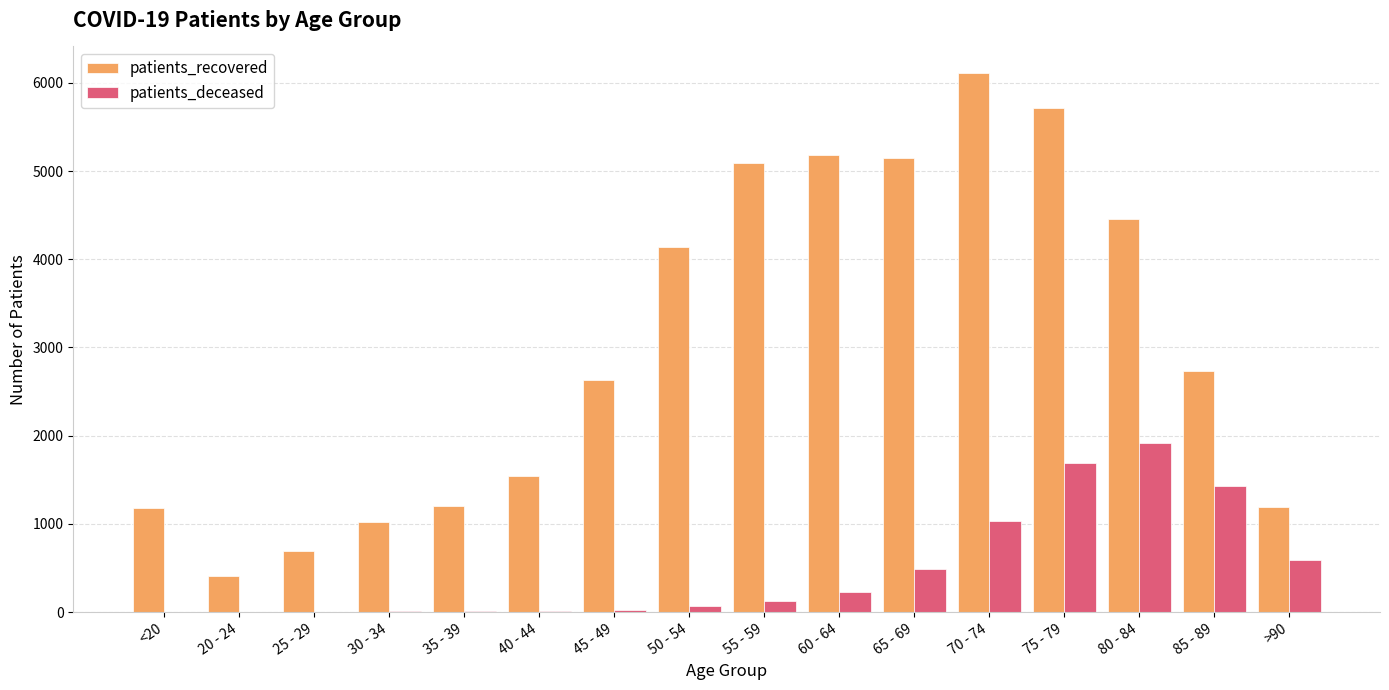

Which category has the highest value in the patients_deceased series?

80 - 84